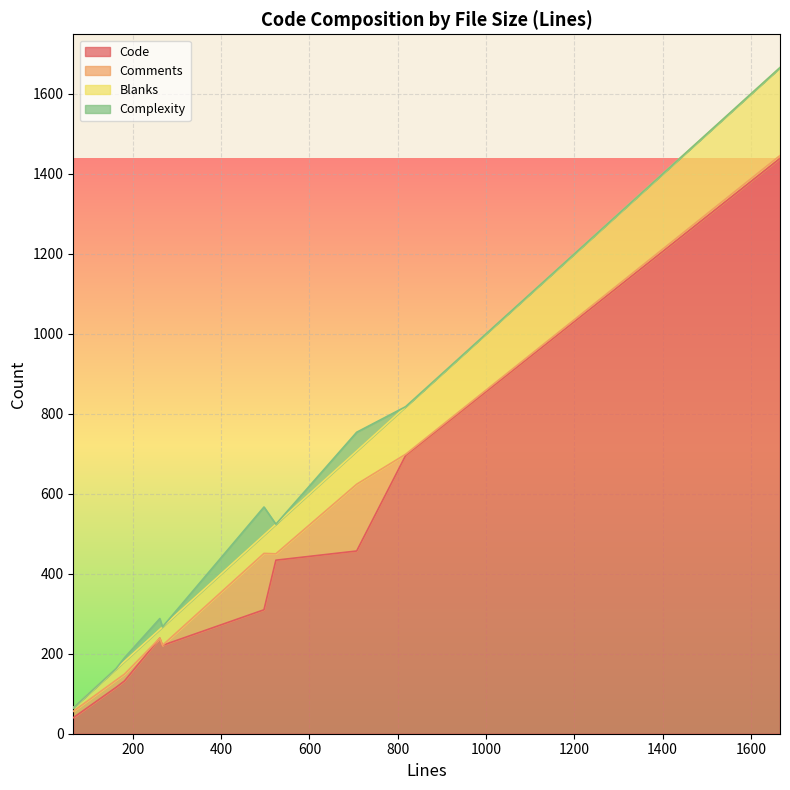

True or false: Blanks and Code cross at least once.

False